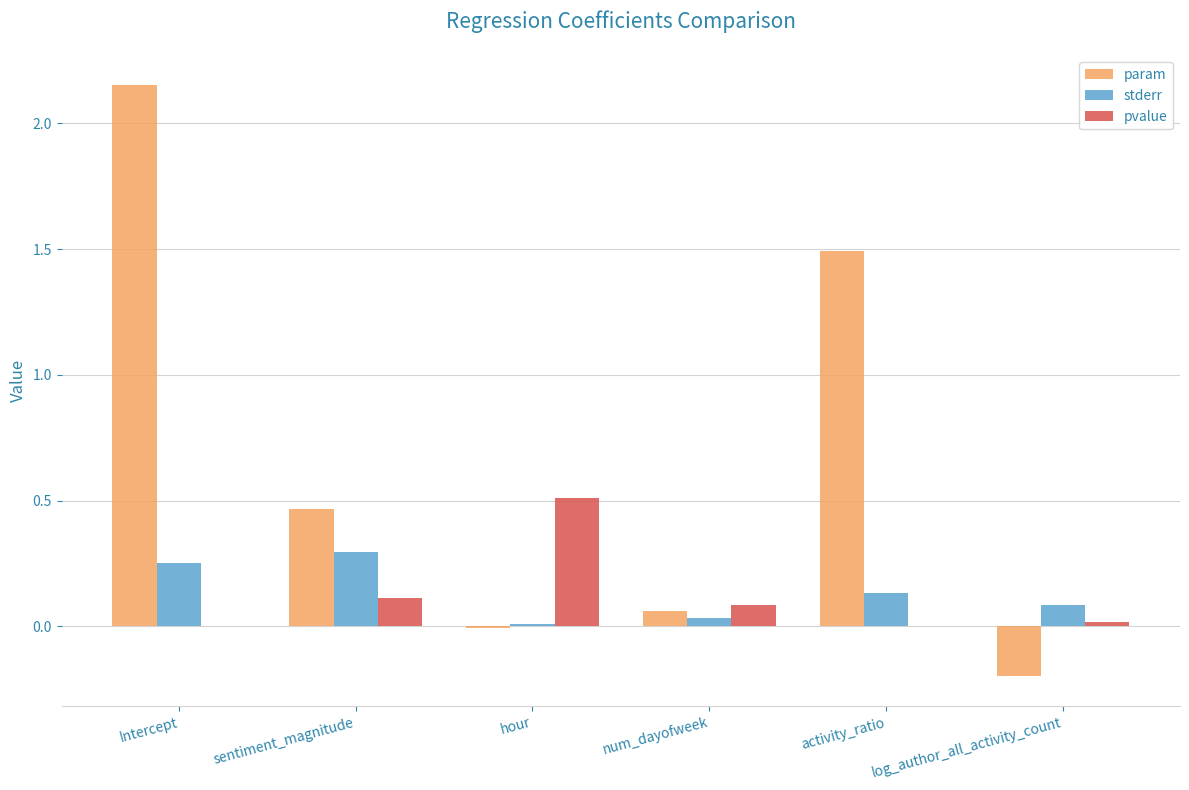

Which series has the largest total across all categories?

param